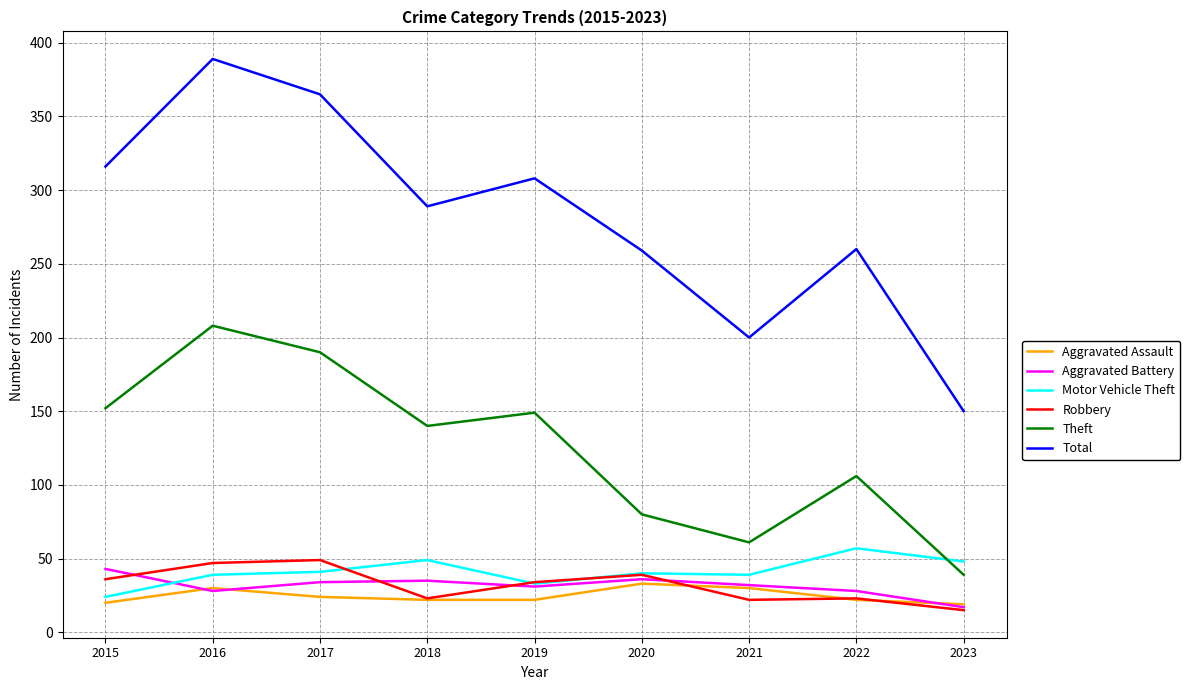

True or false: Robbery and Theft cross at least once.

False